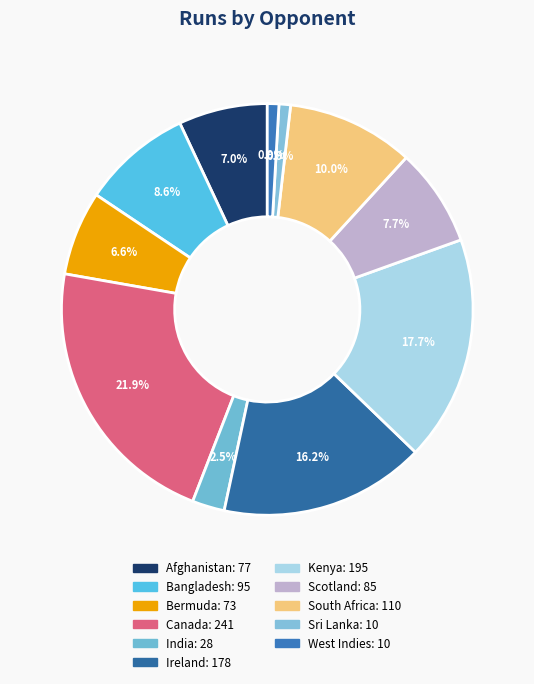

What percentage is the West Indies slice, to the nearest percent?

1%